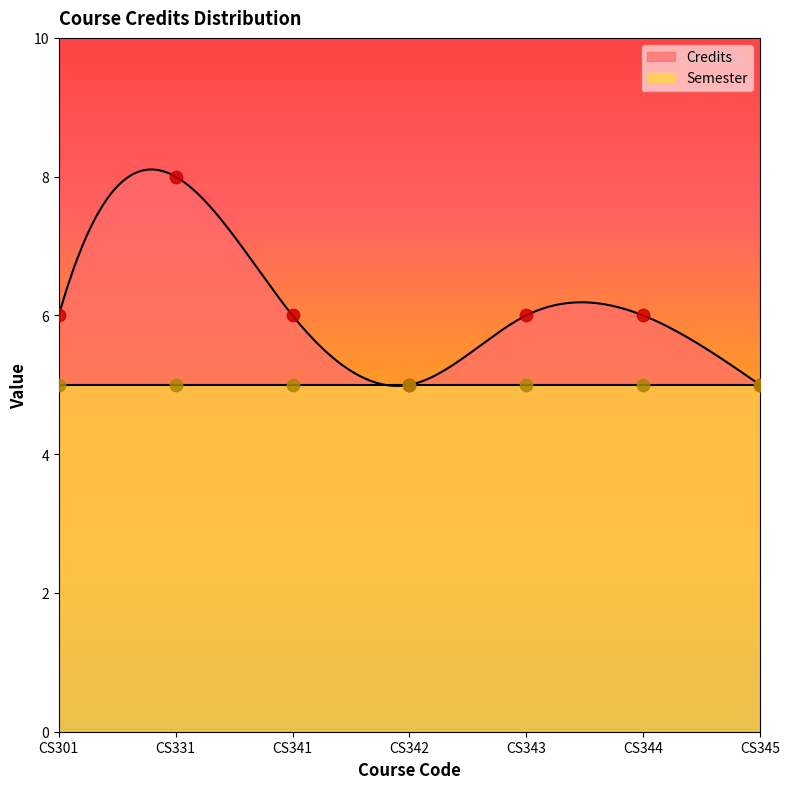

What is the ratio of the value at CS301 to the value at CS331?

0.8